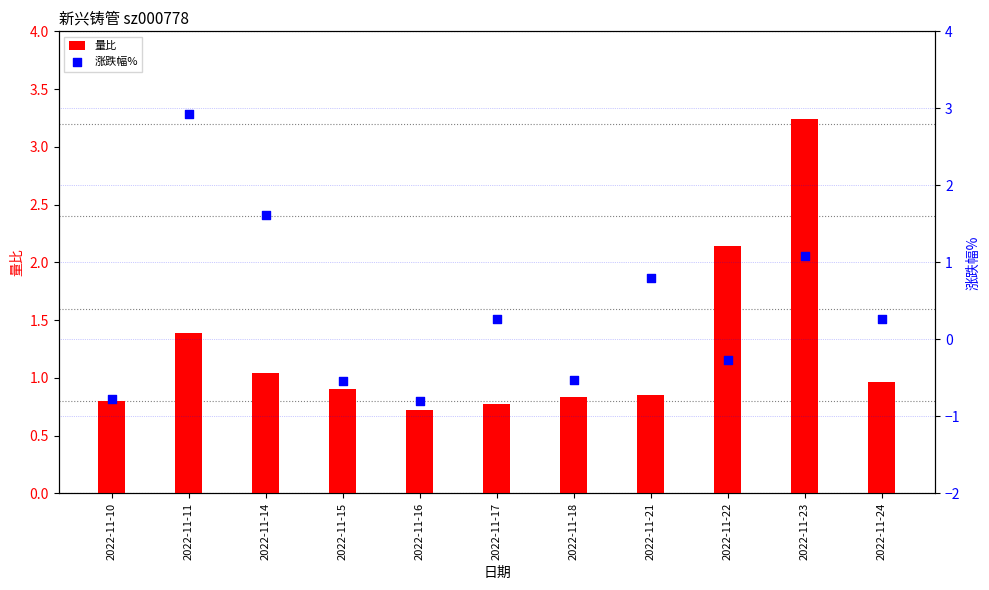

What are all the series names shown in the legend?

量比, 涨跌幅%